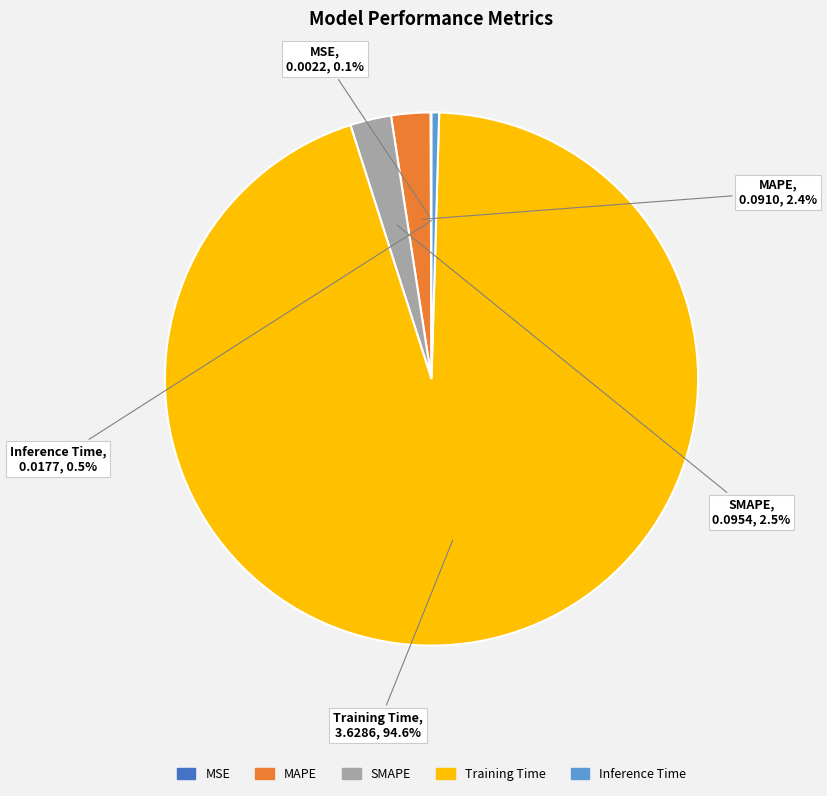

What portion of the pie excludes MAPE?

97.6%